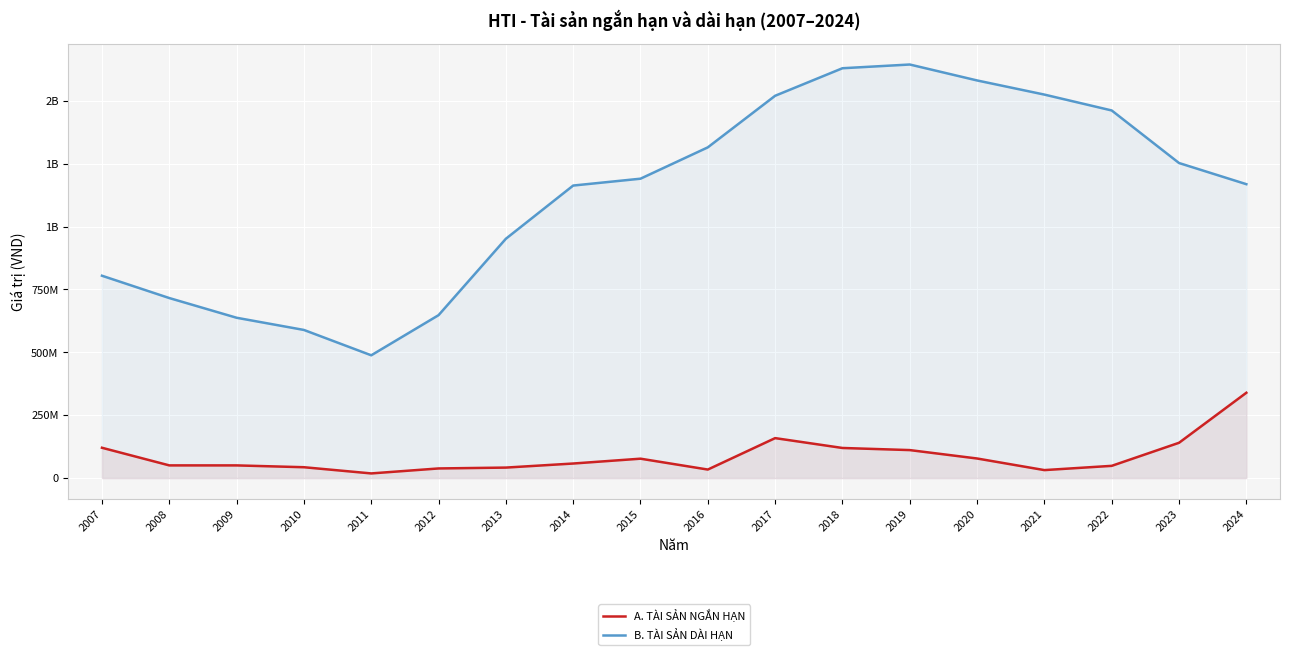

Rank the categories by A. TÀI SẢN NGẮN HẠN value from lowest to highest.

2011, 2021, 2016, 2012, 2013, 2010, 2022, 2009, 2008, 2014, 2015, 2020, 2019, 2018, 2007, 2023, 2017, 2024